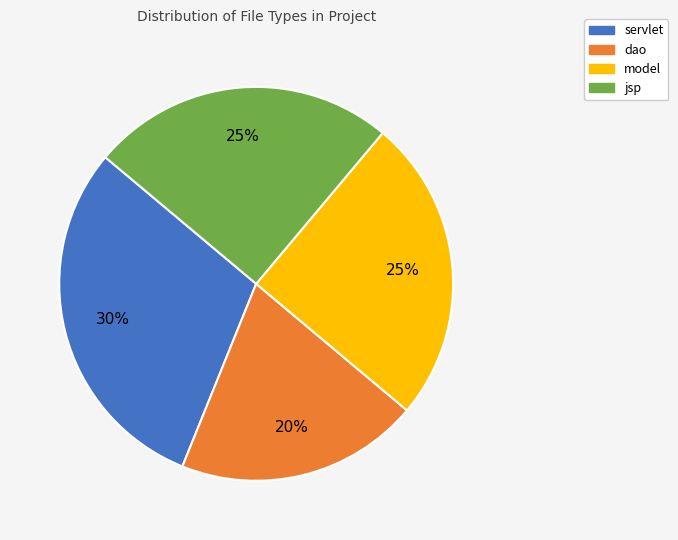

The servlet slice represents 36% of the pie. True or false?

False